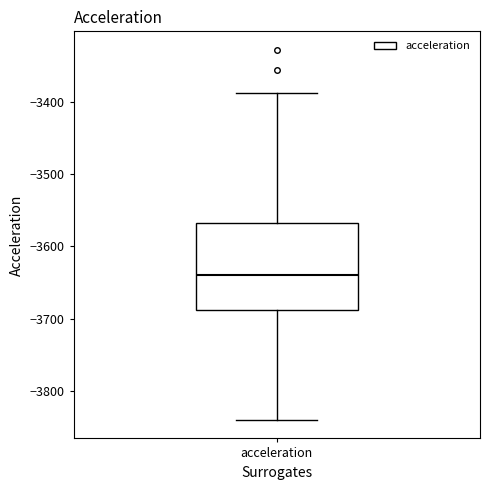

Transcribe this box plot: give where the median line is, the range the box spans, and where the two whiskers end, as read against the y-axis. The values are not printed on the chart, so give them approximately, as read against the axis.

median -3640, box -3690 to -3570, whiskers -3840 to -3390